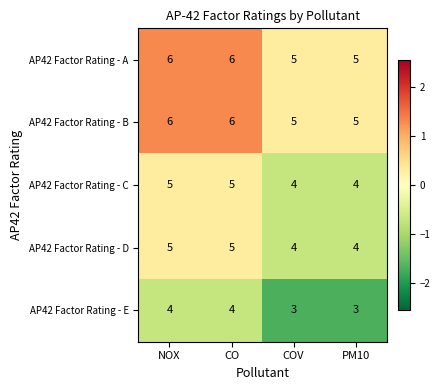

What is the lowest value of the AP42 Factor Rating - B series?

5